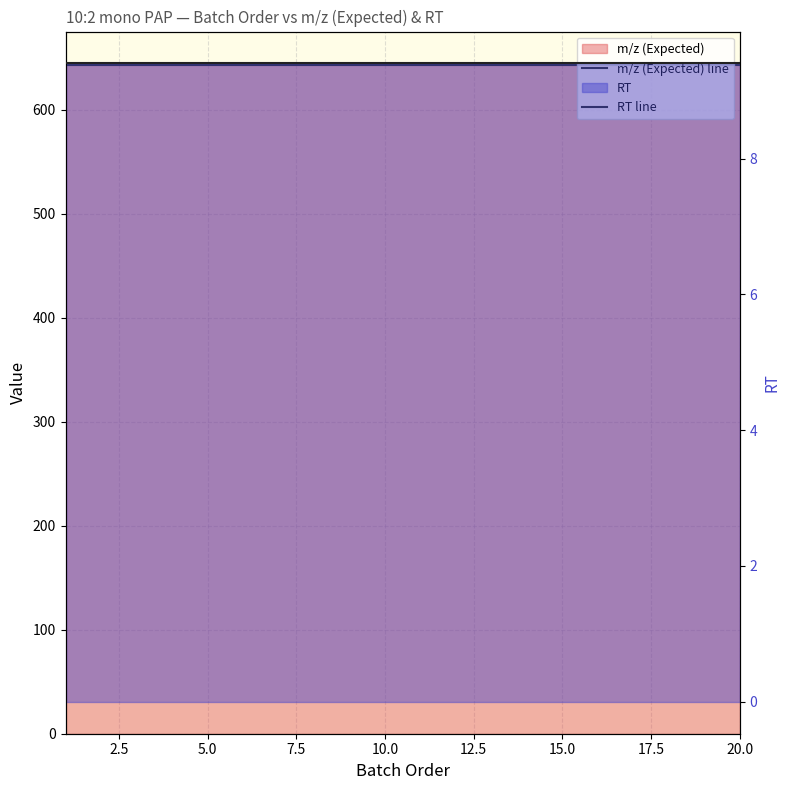

How many lines are shown in the chart?

2